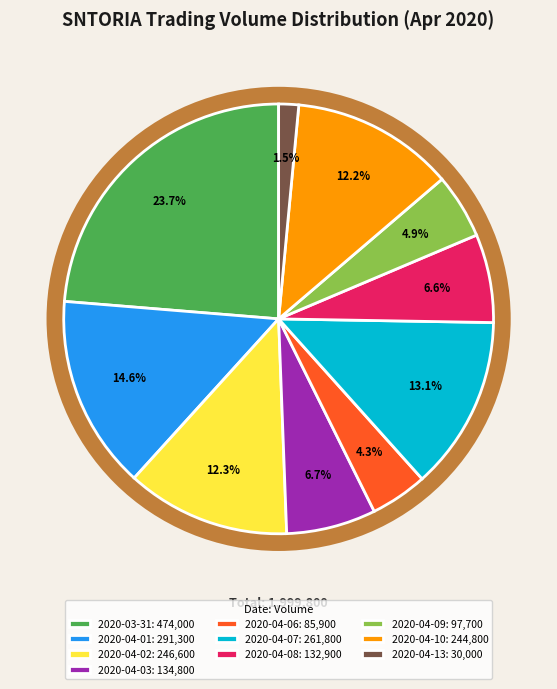

Between 2020-04-01 and 2020-04-06, which is larger?

2020-04-01